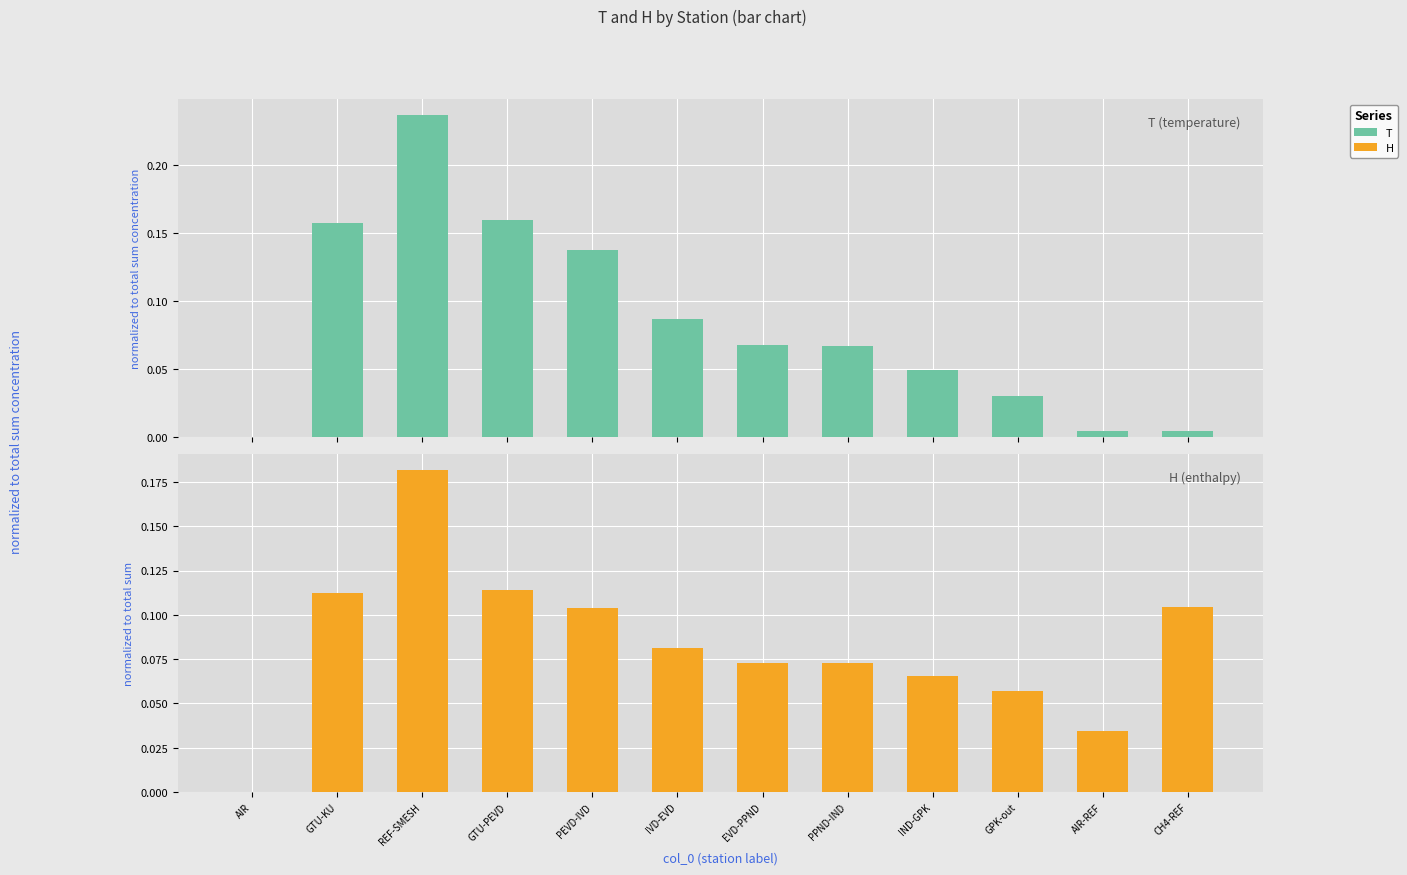

Which series has the widest spread of values?

T